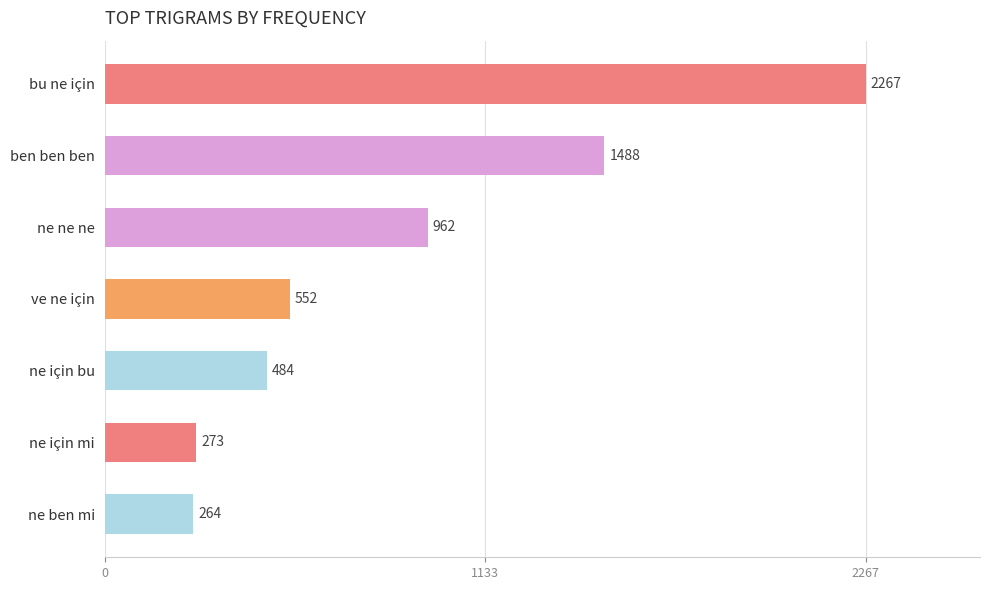

List the labels in order of value, largest first.

bu ne için, ben ben ben, ne ne ne, ve ne için, ne için bu, ne için mi, ne ben mi